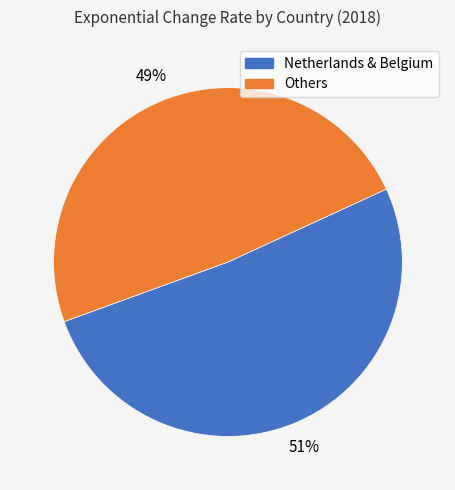

How many segments does this pie chart have?

2